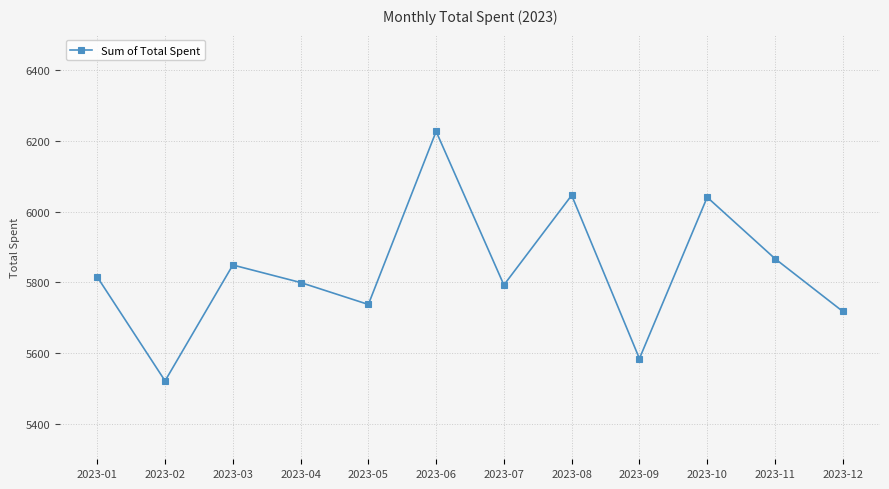

What is the sum of all values?

69997.5